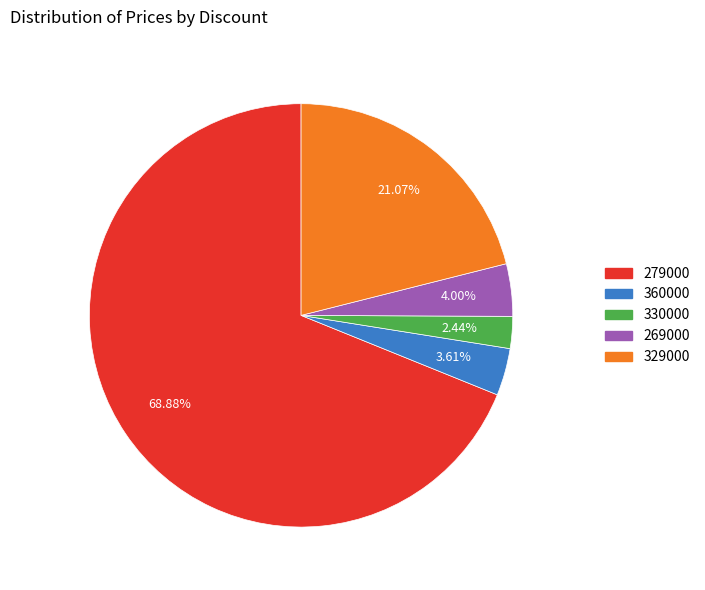

Does any single category account for the majority?

Yes